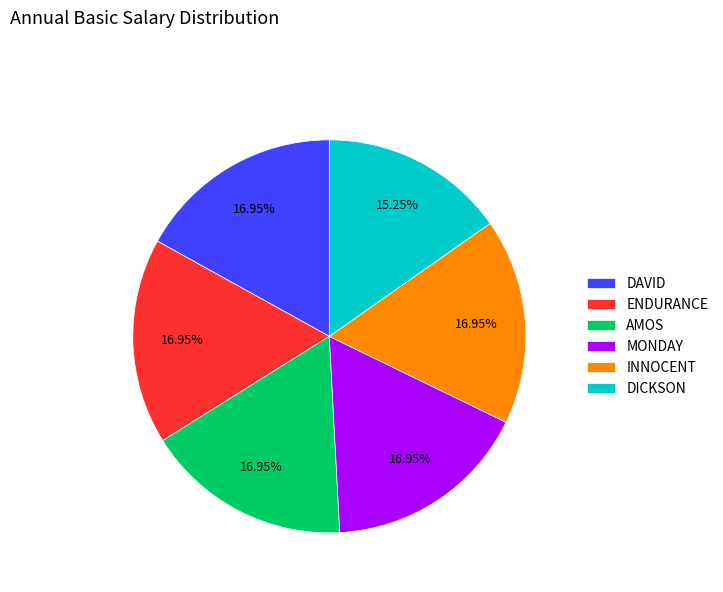

Is it true that ENDURANCE is 17% of the pie?

True